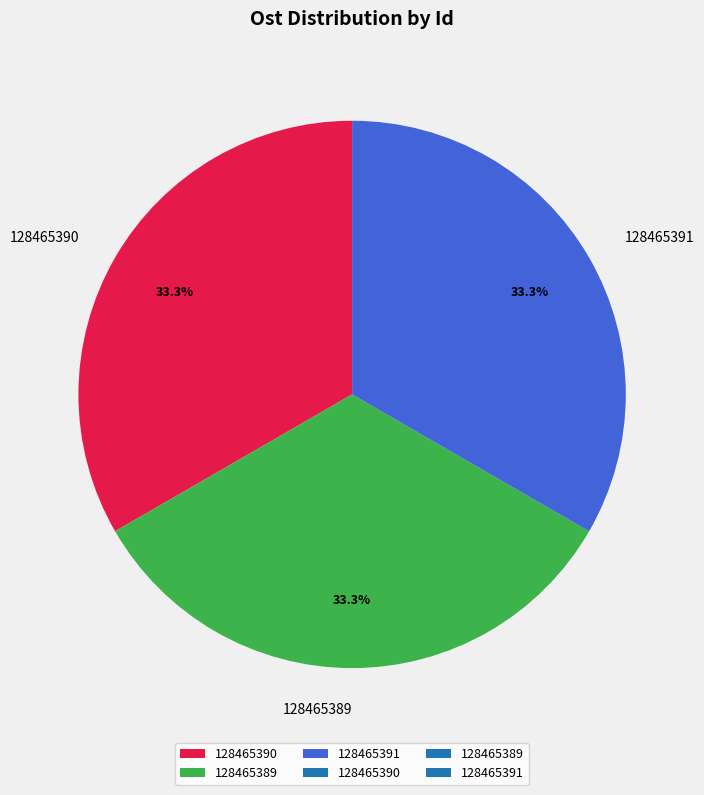

The 128465390 slice represents 39% of the pie. True or false?

False